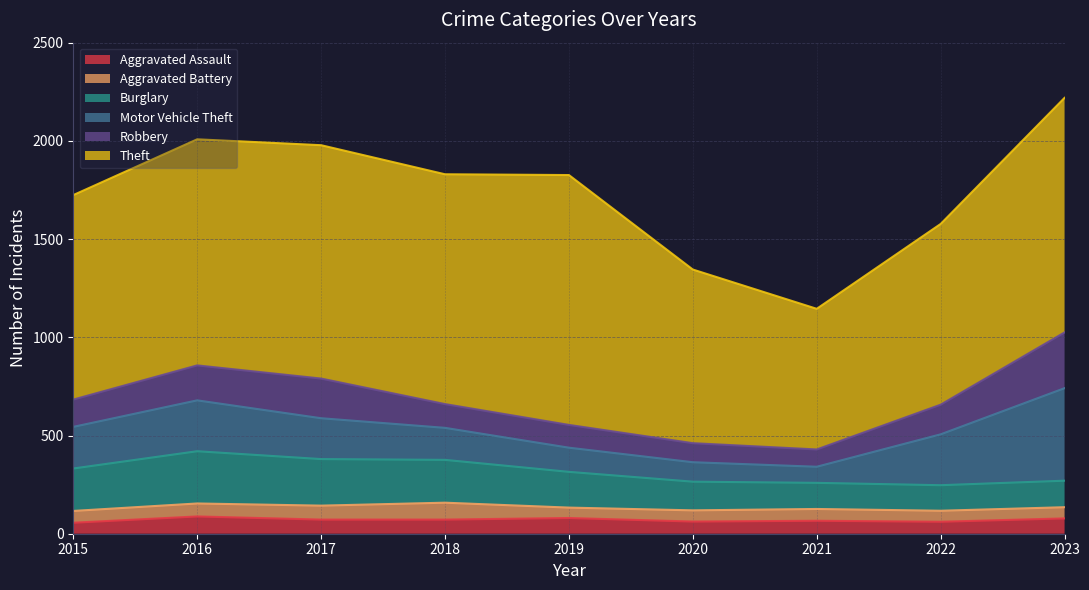

What is the lowest value of the Aggravated Battery series?

53